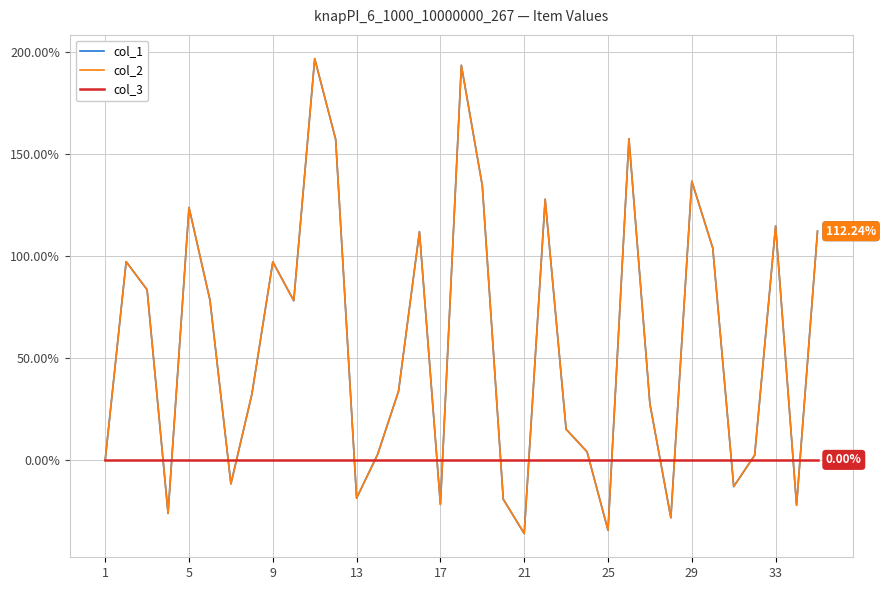

Does the chart display data point markers on the line(s)?

No